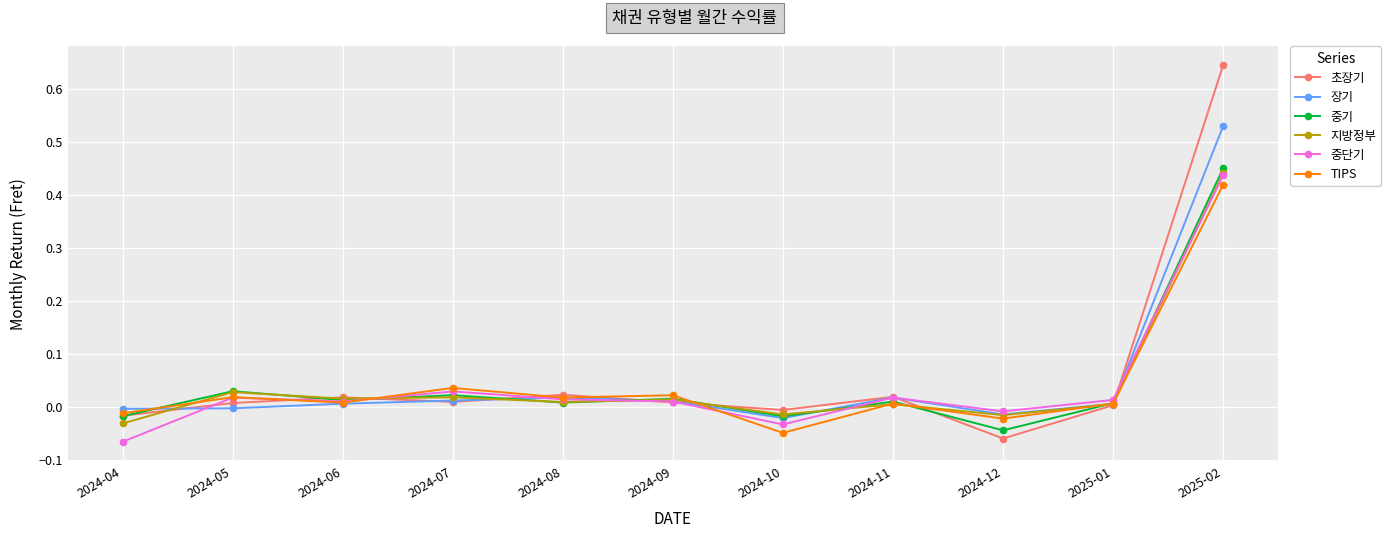

What is the difference between the second highest and second lowest values in the TIPS series?

0.1